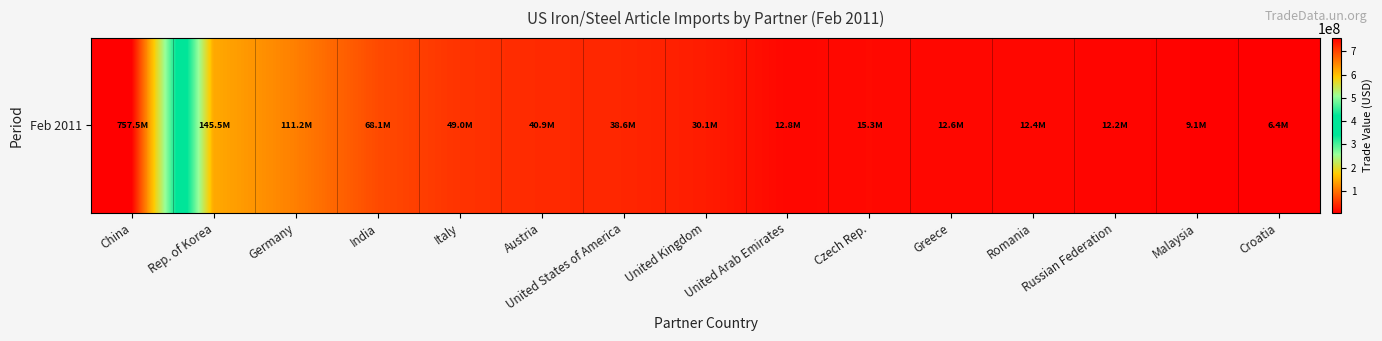

Where is the data nearest to the value 381927193?

Rep. of Korea